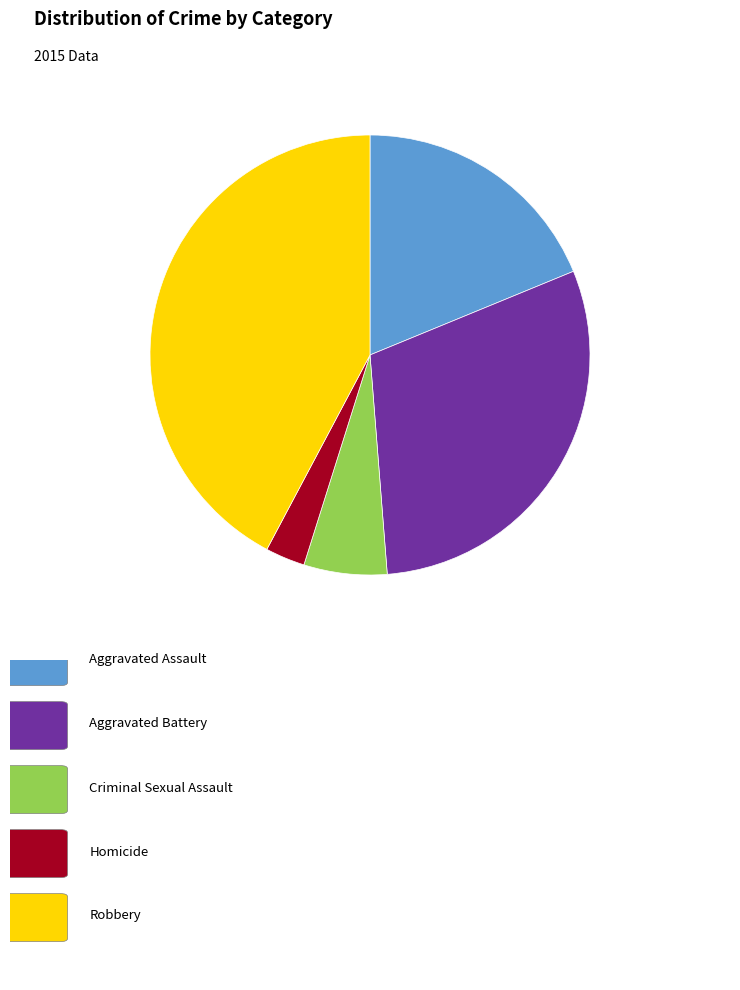

Does any single category account for the majority?

No